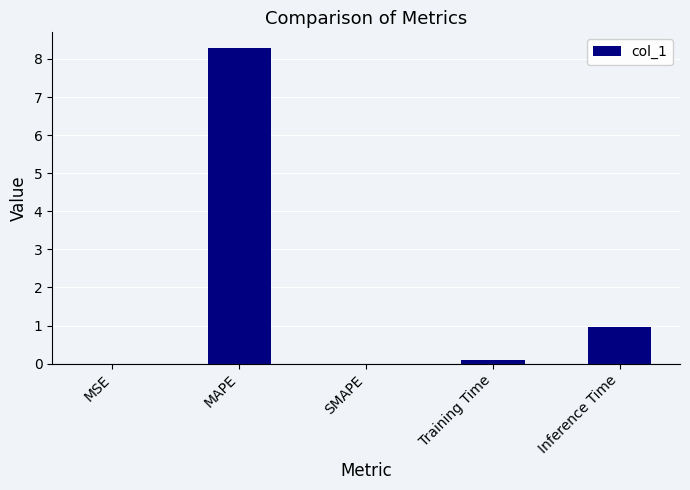

What is the sum of all values?

9.3